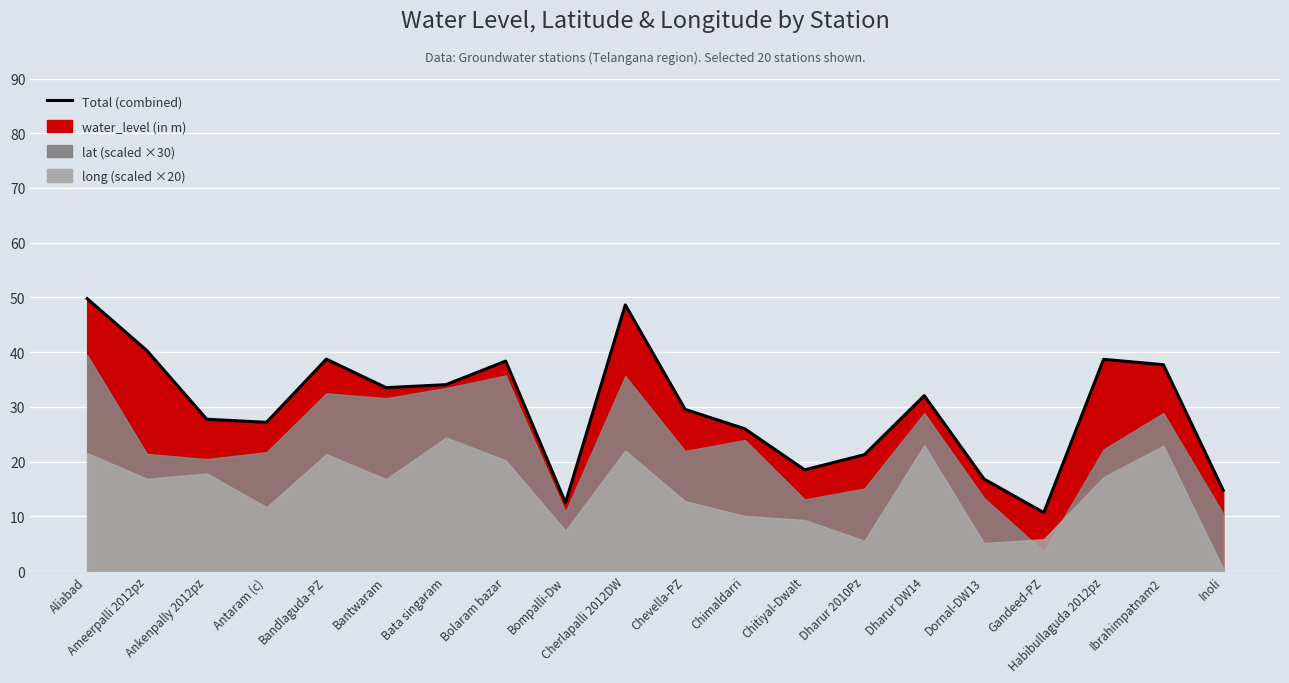

The chart shows a value of 12.8 at Ibrahimpatnam2. True or false?

False